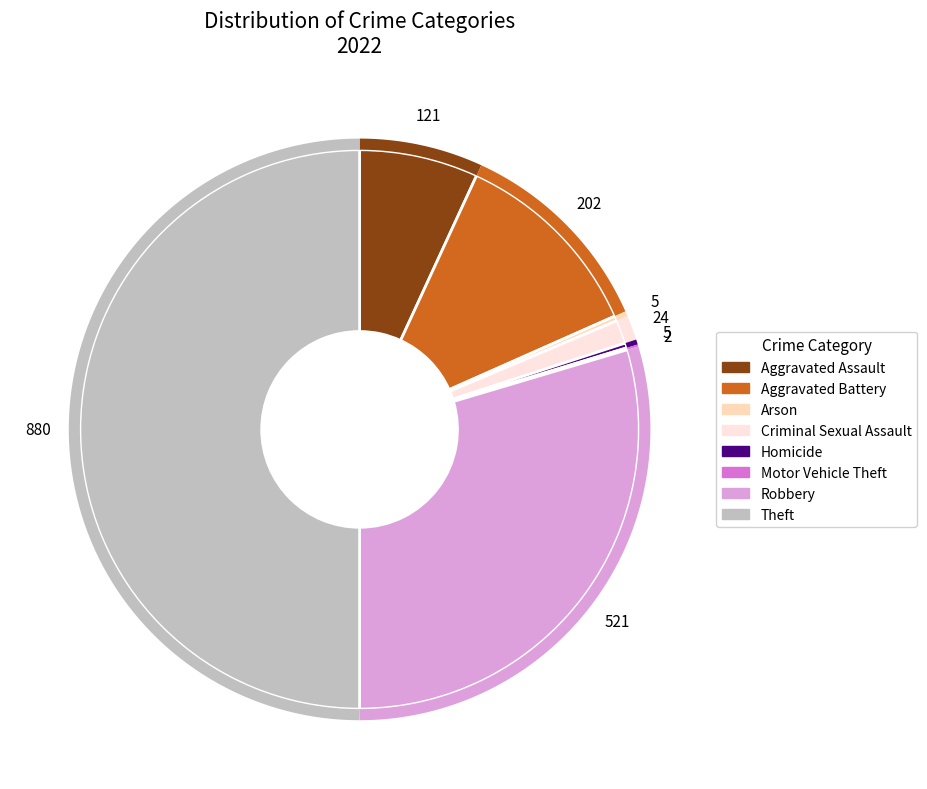

What percentage is the Robbery slice, to the nearest percent?

30%